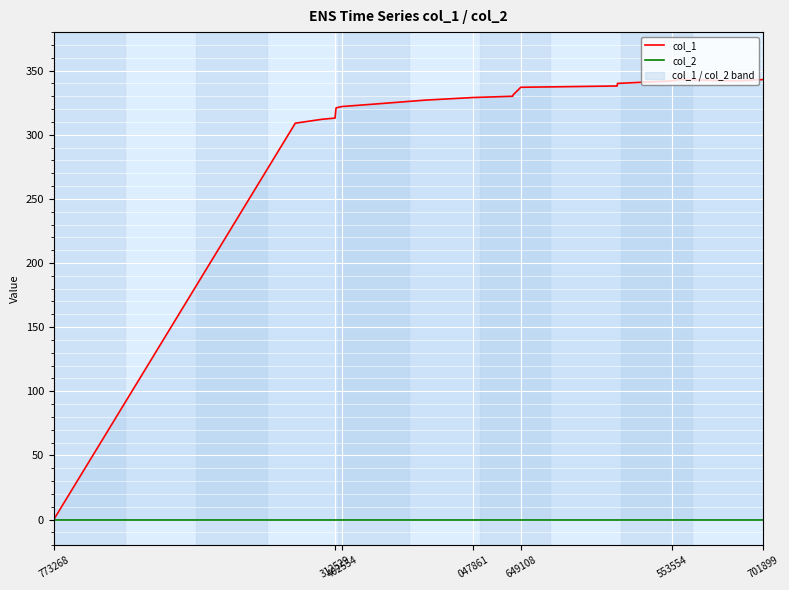

What is the sum of all col_1 values?

5923